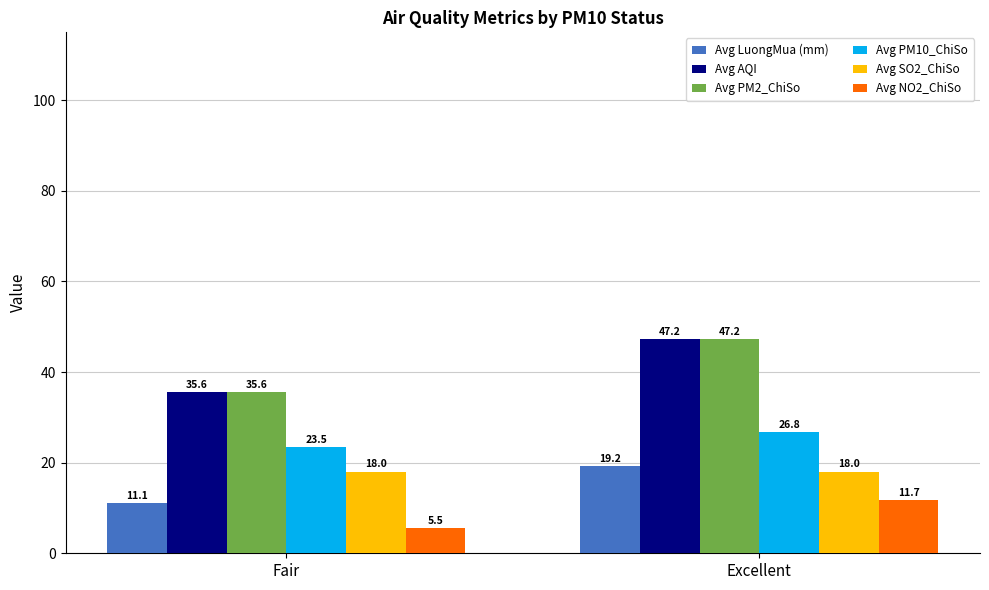

Reading right to left, what are all the values shown in this chart?

Avg LuongMua (mm): Excellent=19.2	Fair=11.1
Avg AQI: Excellent=47.2	Fair=35.6
Avg PM2_ChiSo: Excellent=47.2	Fair=35.6
Avg PM10_ChiSo: Excellent=26.8	Fair=23.5
Avg SO2_ChiSo: Excellent=18.0	Fair=18.0
Avg NO2_ChiSo: Excellent=11.7	Fair=5.5